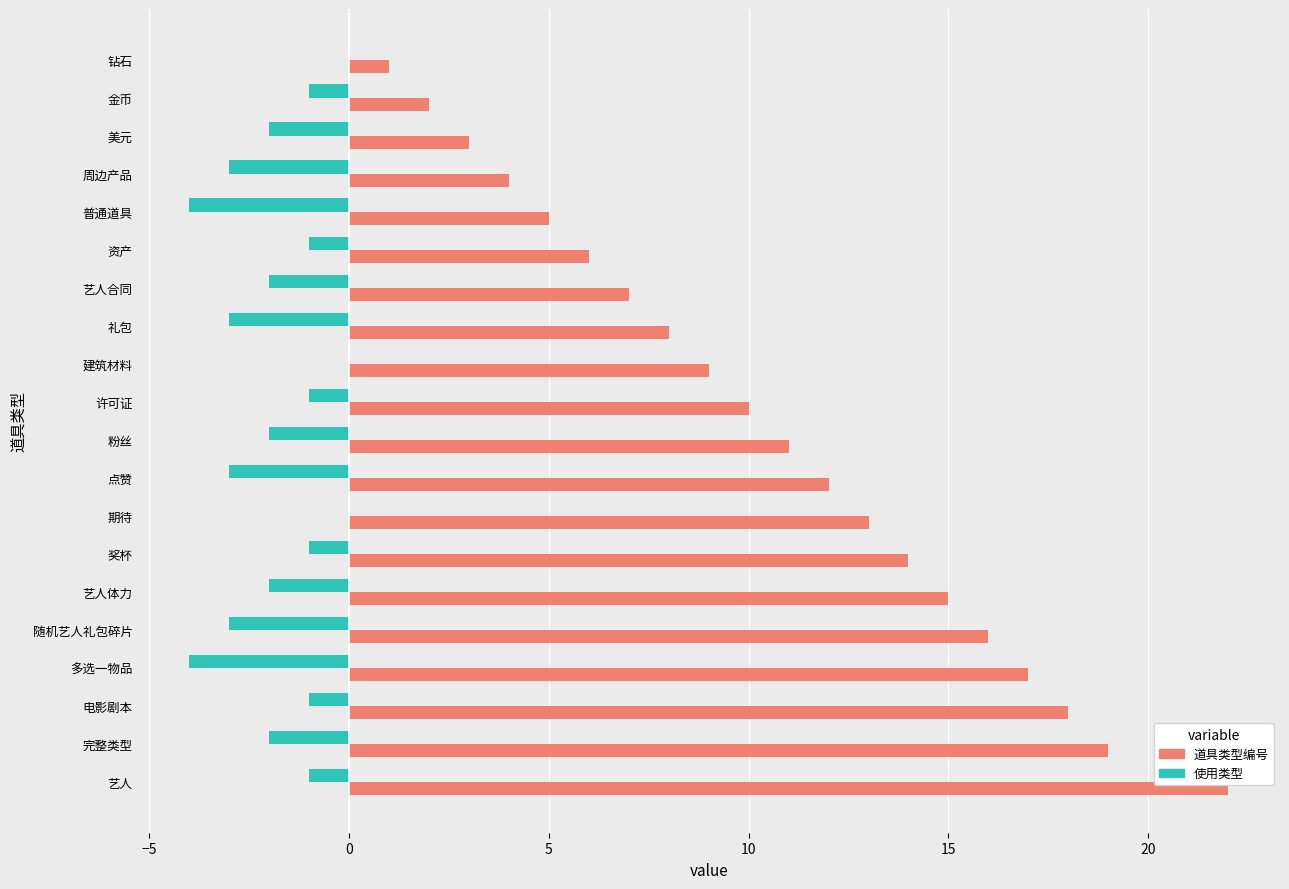

Which label corresponds to the largest value in the chart?

艺人